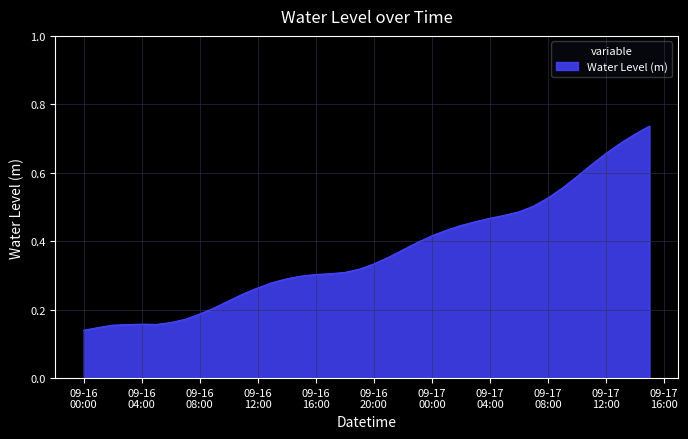

At which category does the data reach its first local valley?

2024-09-16 05:00:00